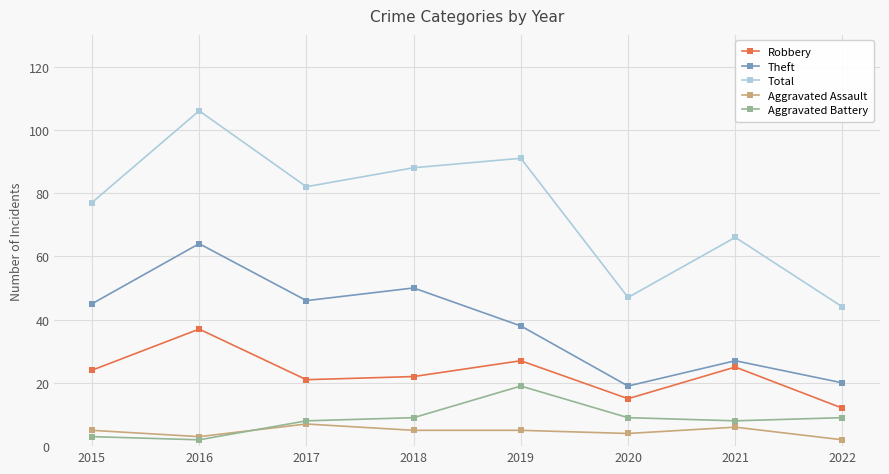

Reading right to left, extract all data points from this chart.

Robbery: 2022=12	2021=25	2020=15	2019=27	2018=22	2017=21	2016=37	2015=24
Theft: 2022=20	2021=27	2020=19	2019=38	2018=50	2017=46	2016=64	2015=45
Total: 2022=44	2021=66	2020=47	2019=91	2018=88	2017=82	2016=106	2015=77
Aggravated Assault: 2022=2	2021=6	2020=4	2019=5	2018=5	2017=7	2016=3	2015=5
Aggravated Battery: 2022=9	2021=8	2020=9	2019=19	2018=9	2017=8	2016=2	2015=3